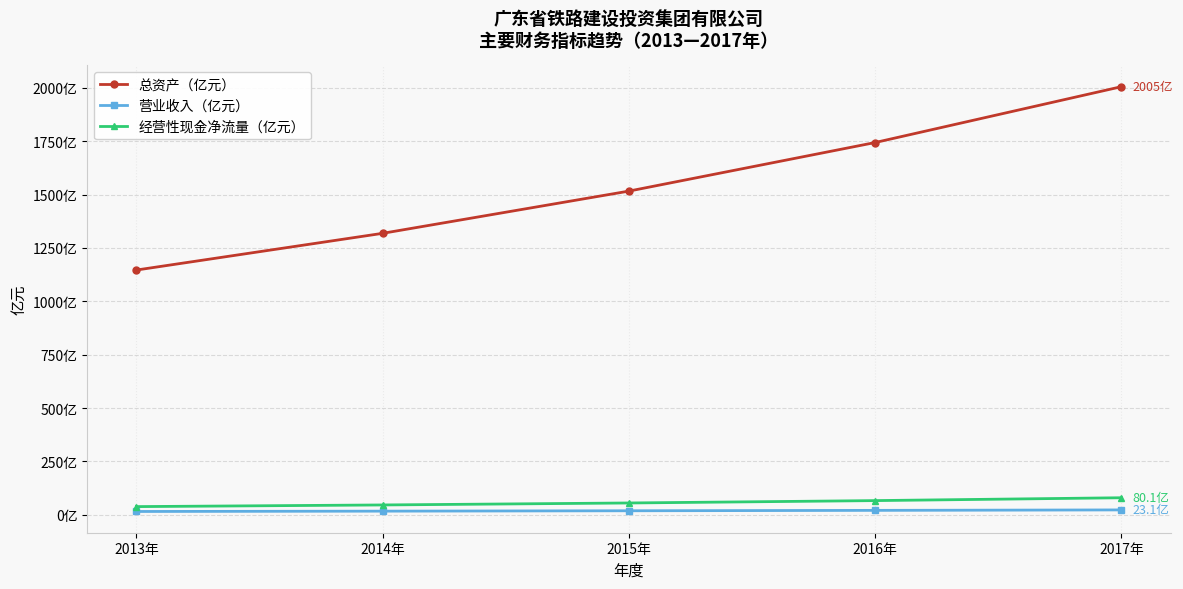

Is this an area chart (filled region under the line)?

No